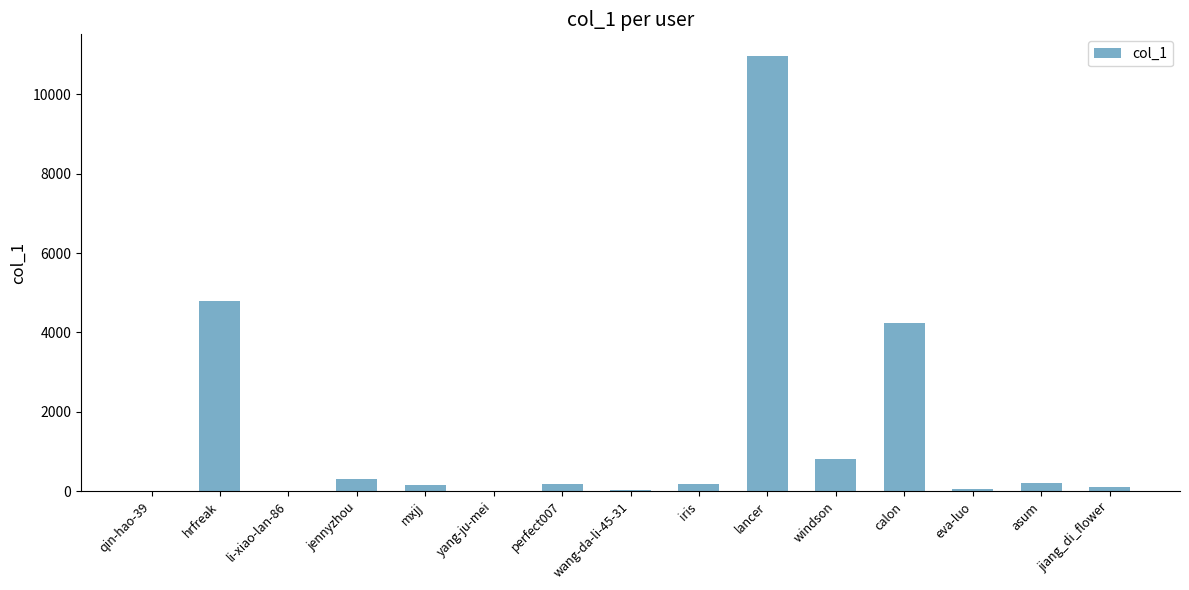

Which has a higher value, asum or hrfreak?

hrfreak